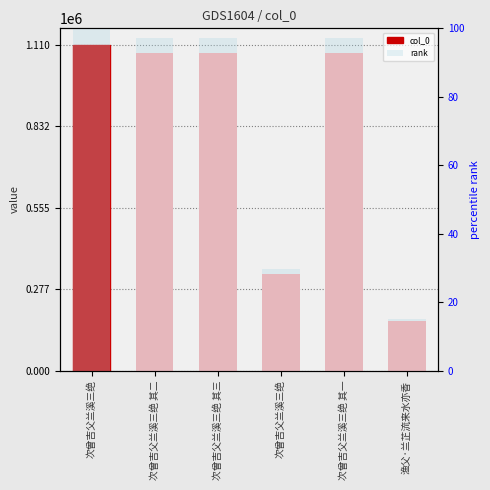

What is the minimum value shown in the chart?

15.1